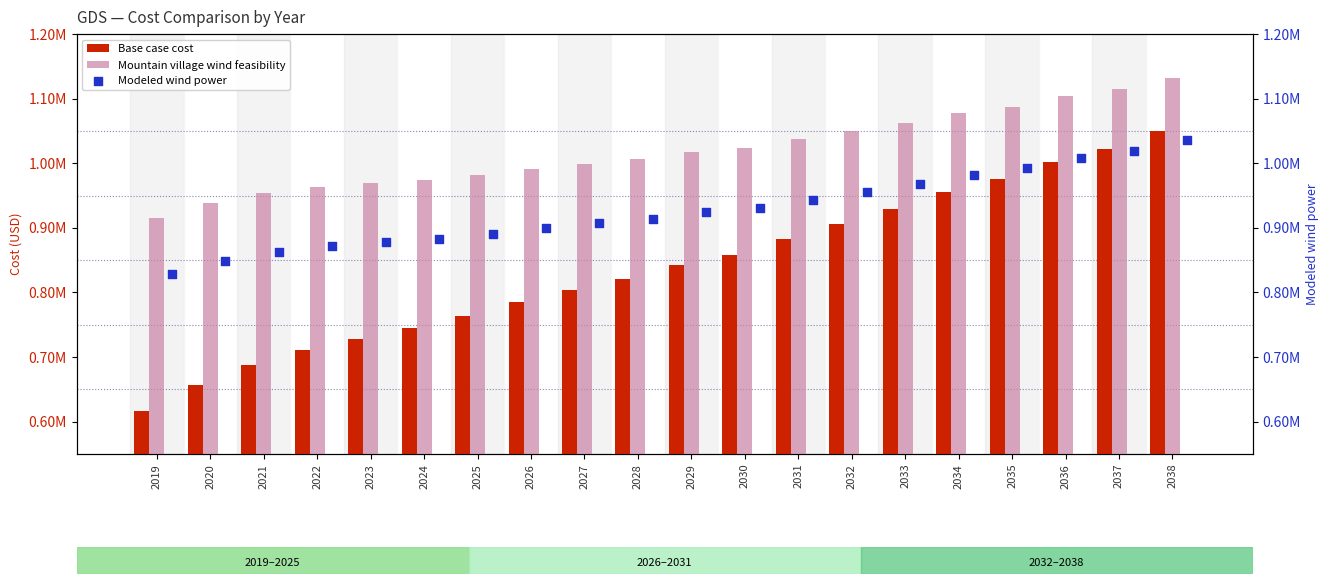

At how many categories does at least one series exceed 0?

20